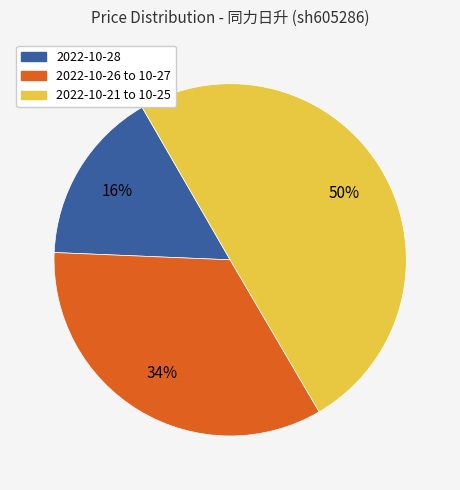

To the nearest percent, what is the average slice percentage?

33%